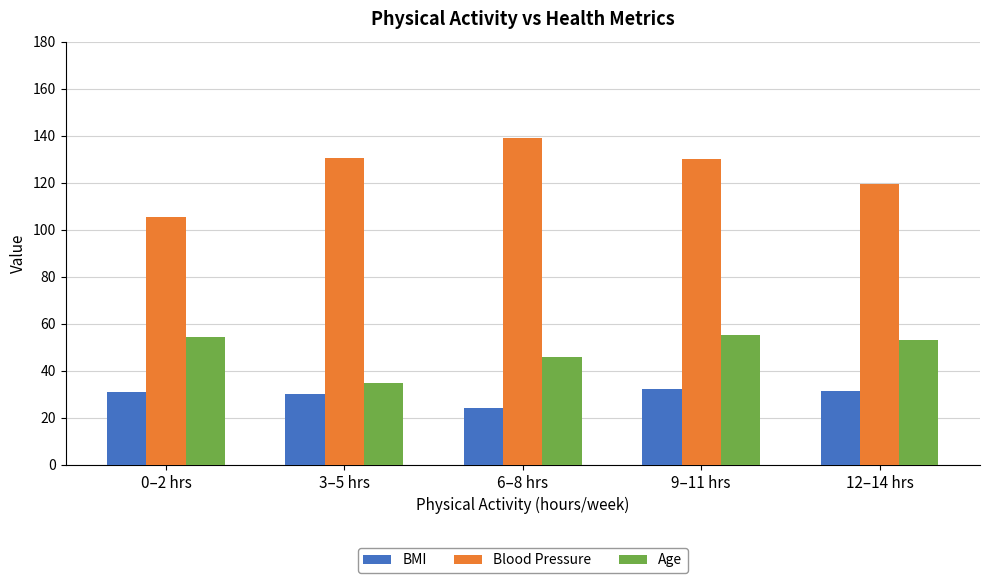

Which series has the widest spread of values?

Blood Pressure